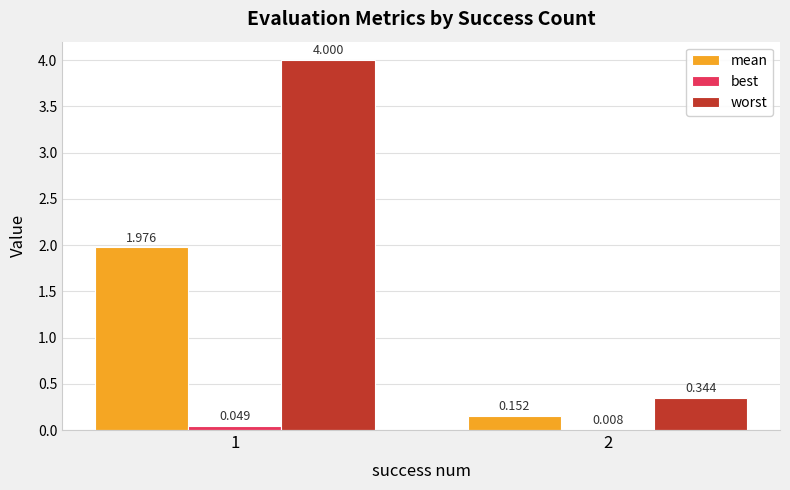

Which series has the largest total across all categories?

worst